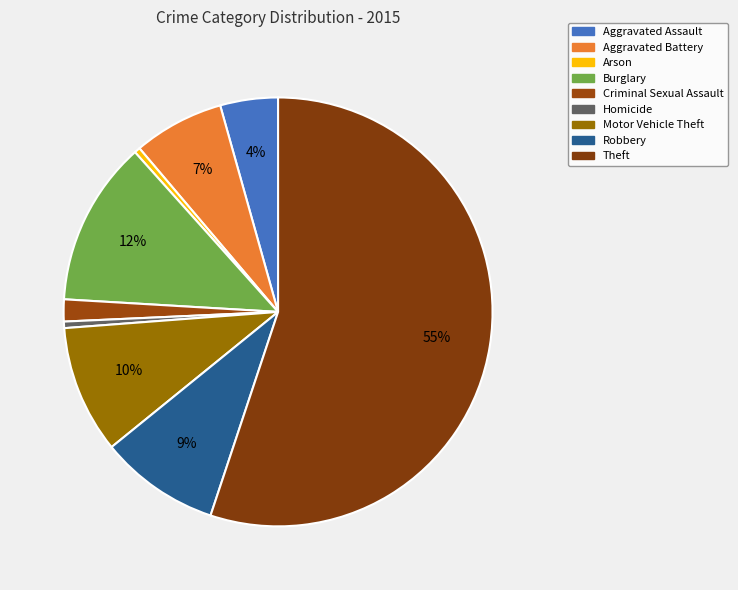

To the nearest percent, what is the combined percentage of Robbery and Burglary?

21%